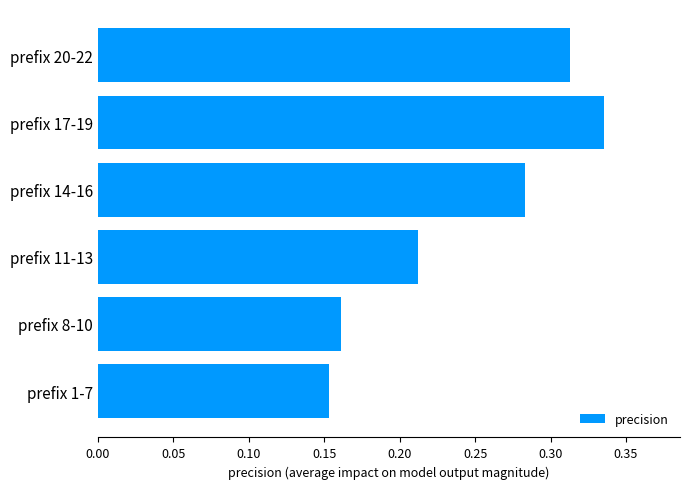

Count the values in the range 0 to 1.

6